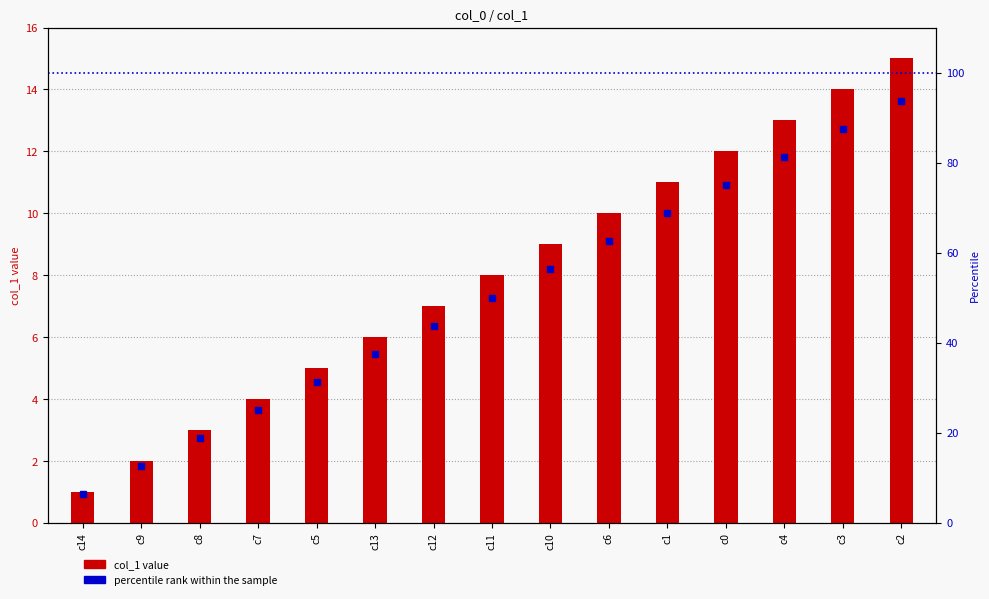

Is it true that percentile rank within the sample equals 68.7 at c12?

False